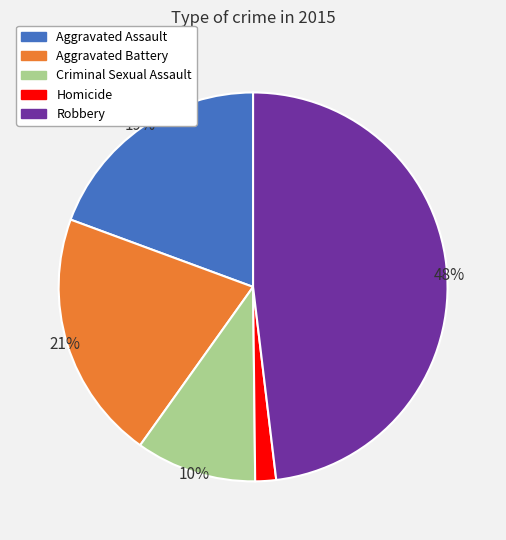

What percentage is the Aggravated Assault slice, to the nearest percent?

19%